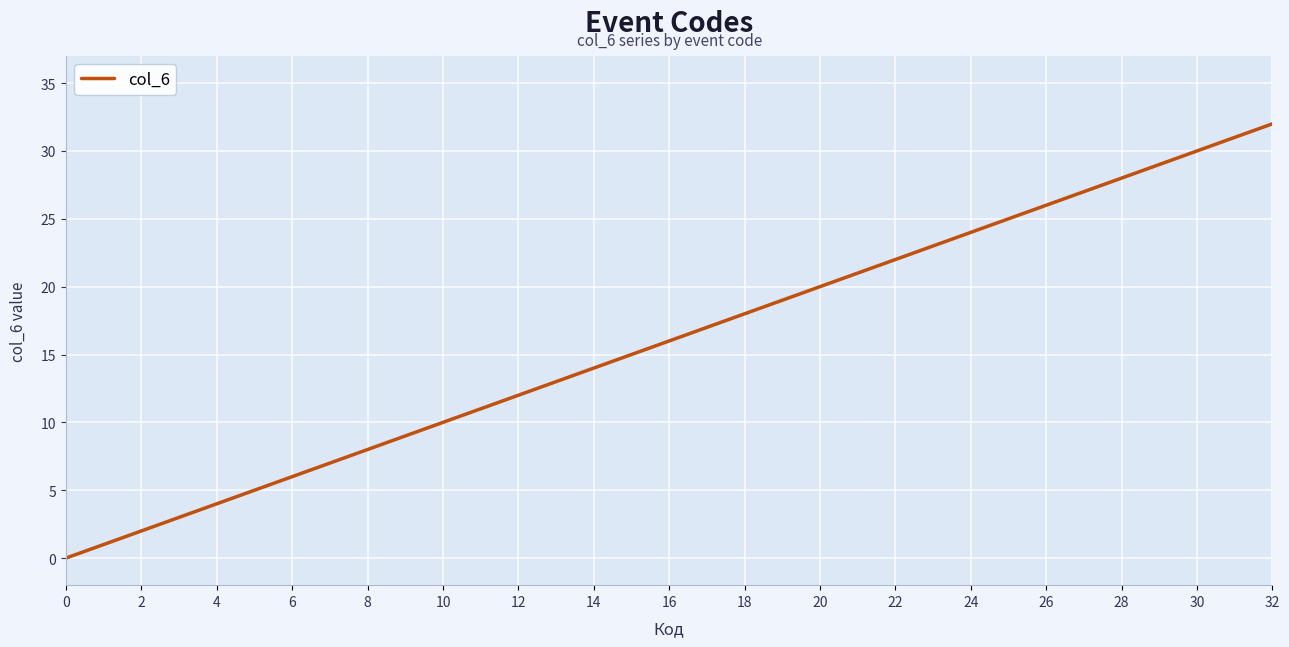

What is the maximum value shown in the chart?

32